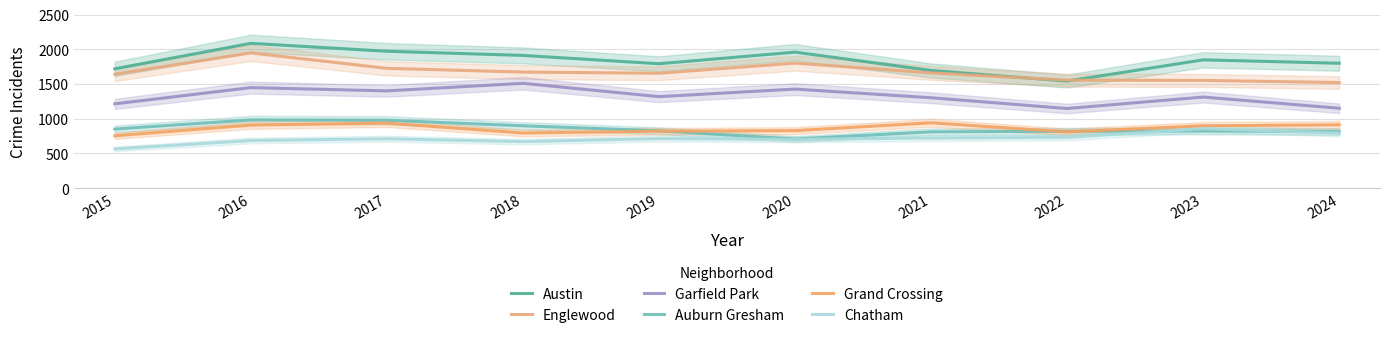

Rank the categories by Grand Crossing value from highest to lowest.

2021, 2017, 2024, 2016, 2023, 2020, 2019, 2022, 2018, 2015